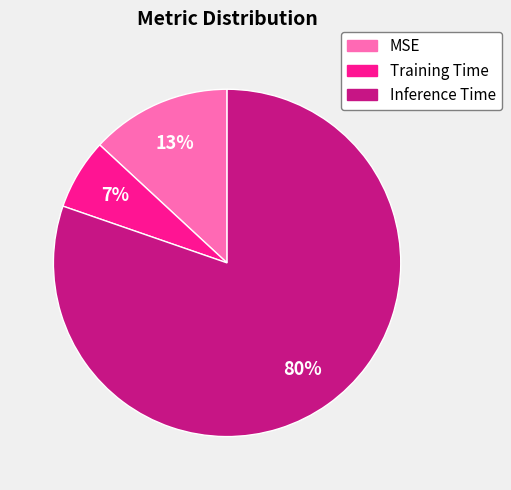

To the nearest percent, what is the difference between the MSE and Inference Time slice percentages?

67%